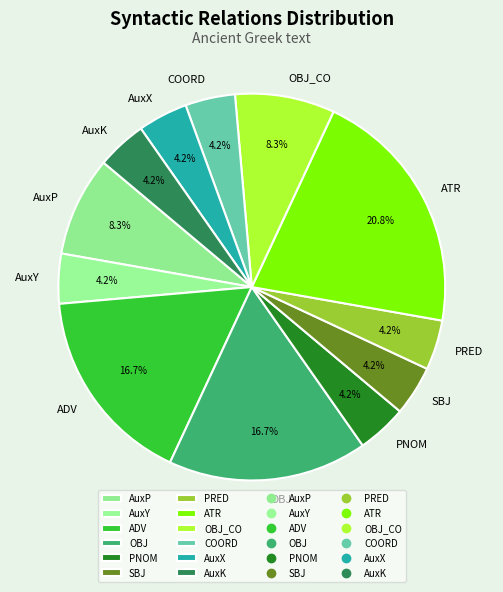

The AuxP slice represents 3% of the pie. True or false?

False